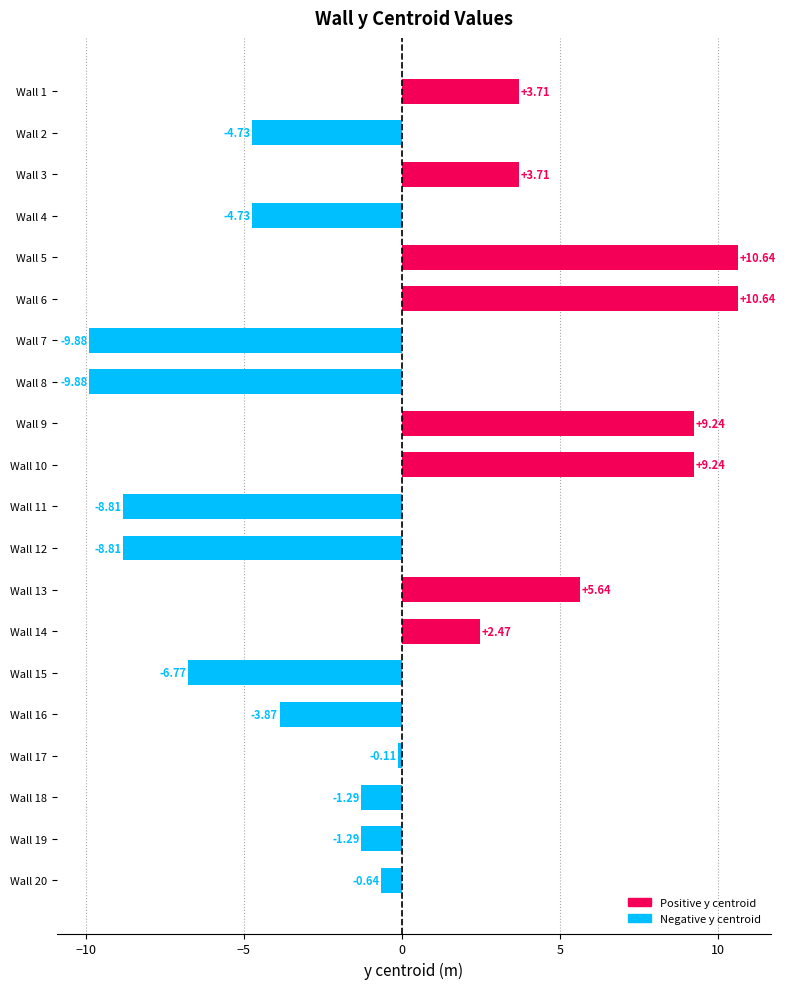

What is the difference between the maximum and second lowest values?

20.5